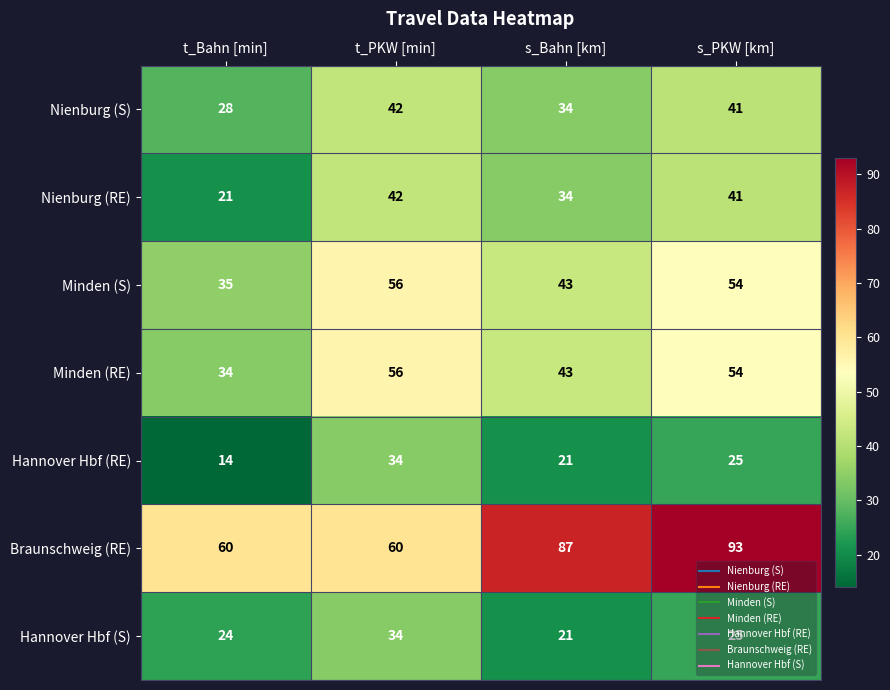

At which label does Minden (S) first exceed 54?

t_PKW [min]